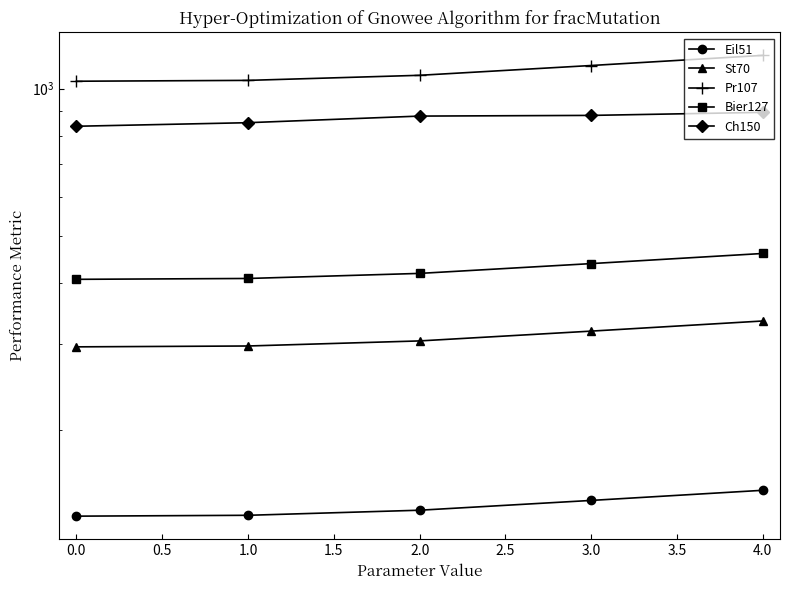

The Ch150 series shows 340.3 at 2.0. True or false?

False